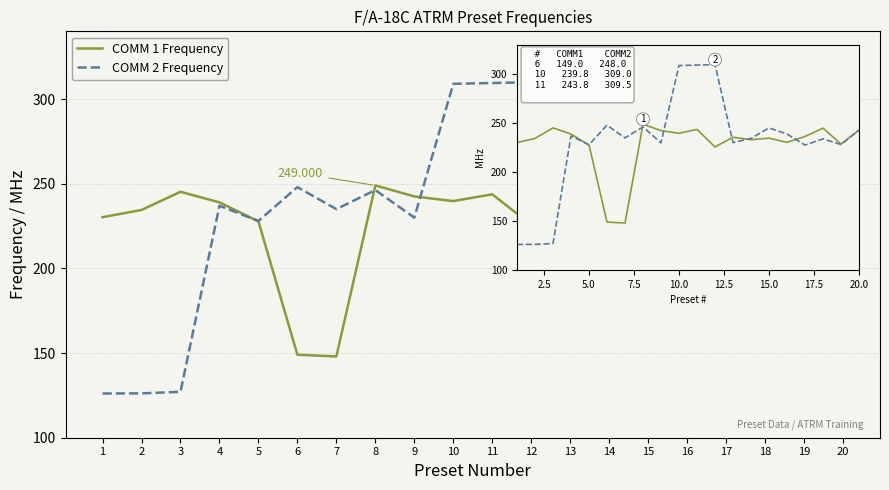

At 5, list the series in order from largest to smallest.

COMM 2 Frequency, COMM 1 Frequency